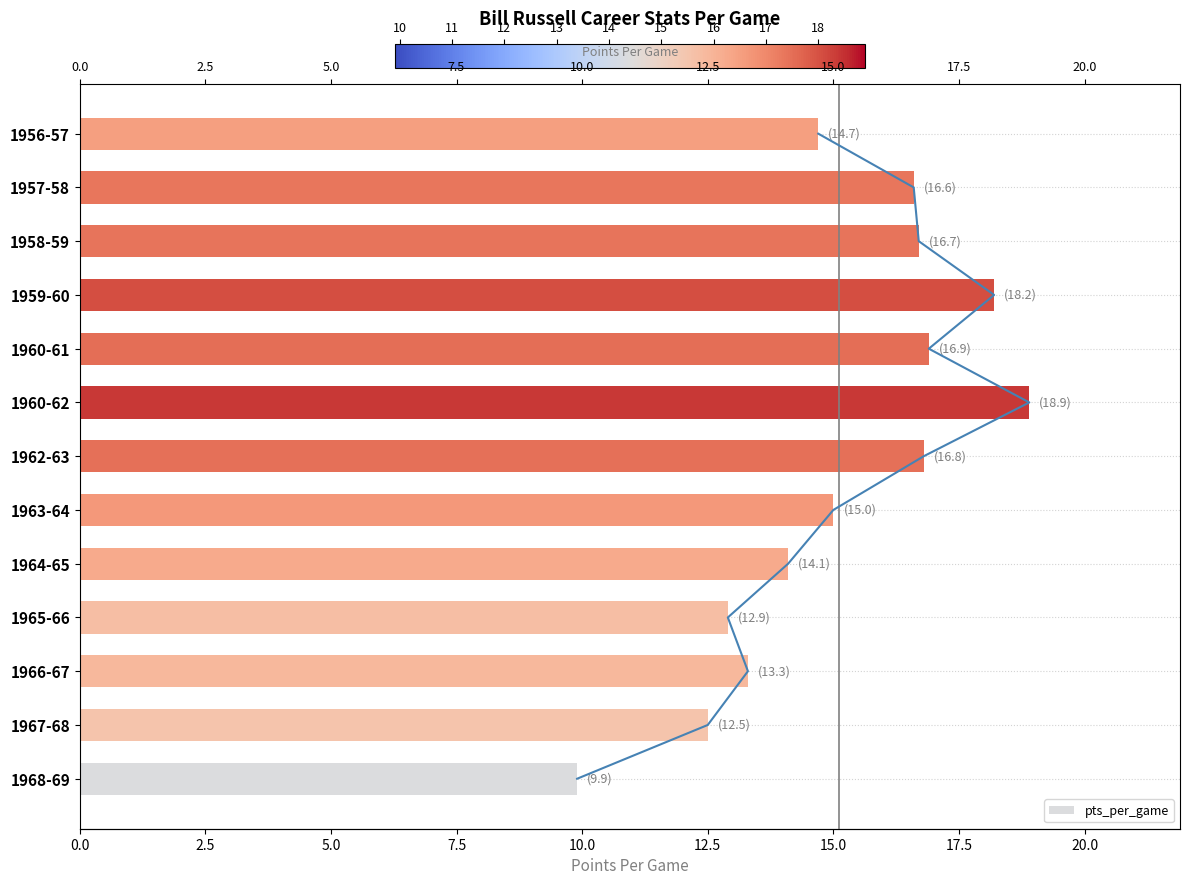

Is it true that the value at 1959-60 is 32.3?

False